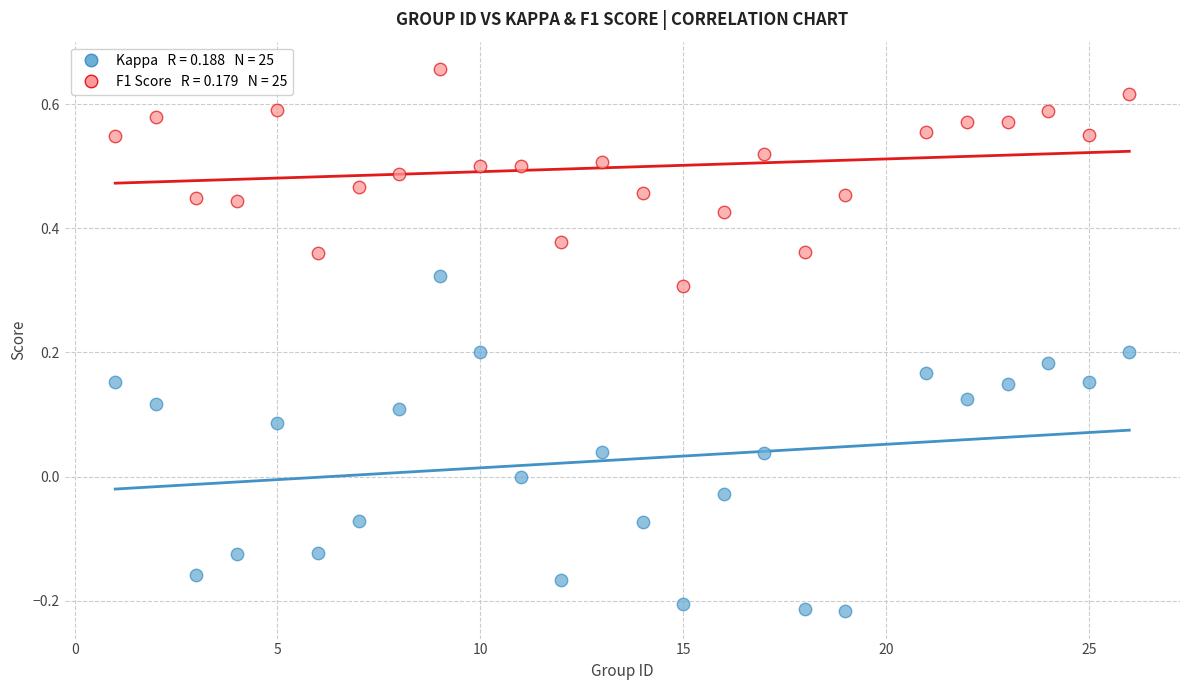

Across all data points, what is the range of Y values (max minus min)?

0.9